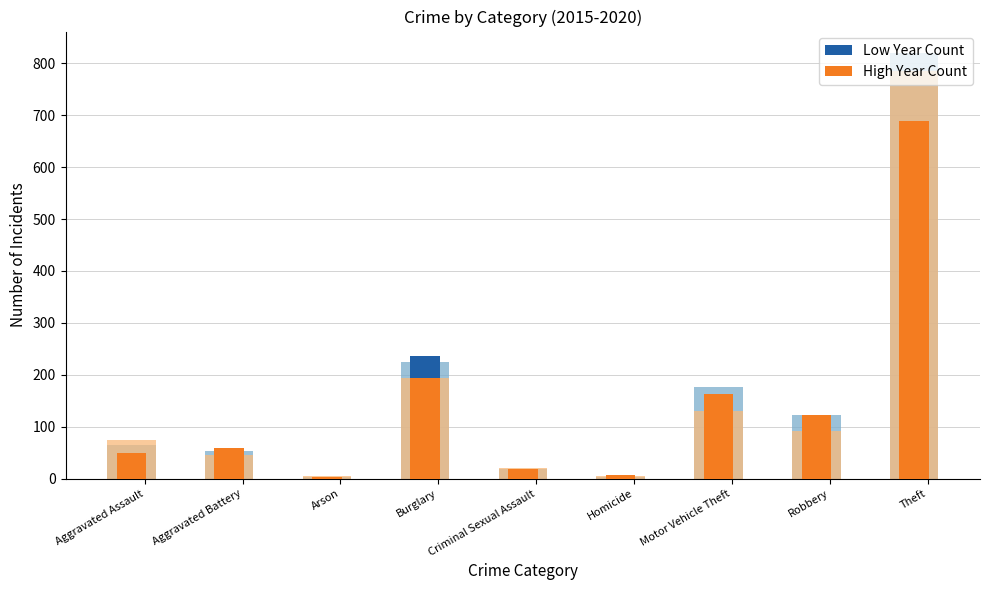

Reading right to left, extract all data points from this chart.

2015 Crimes: 641	87	125	4	13	236	3	50	31
2016 Crimes: 689	123	163	8	19	194	3	60	50